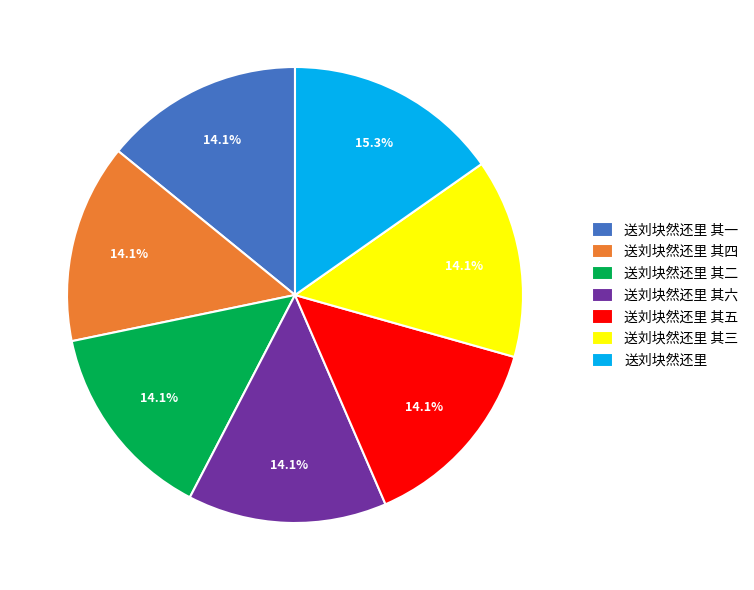

What portion of the pie excludes 送刘块然还里 其六?

85.9%